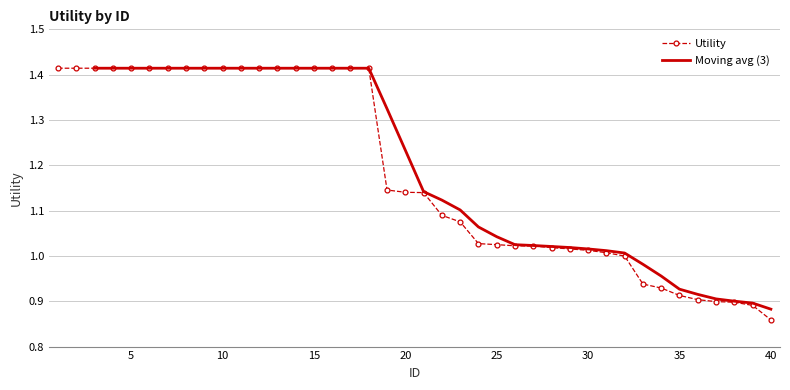

What is the change in value from 10 to 26?

-0.4